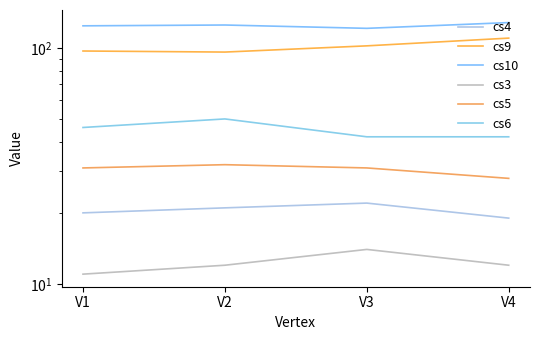

Count the cs6 values in the range 42 to 50.

4